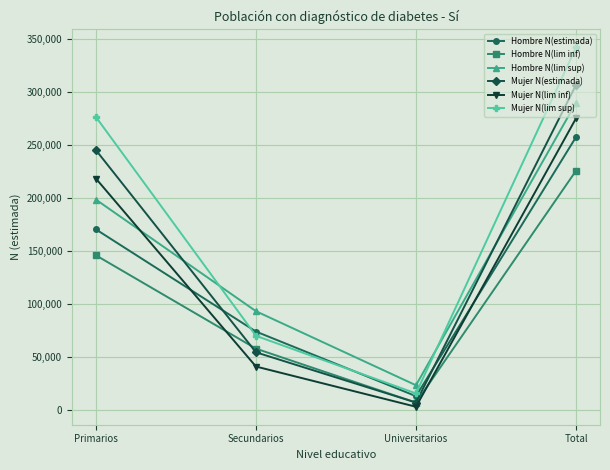

Which series has the largest total across all categories?

Mujer N(lim sup)